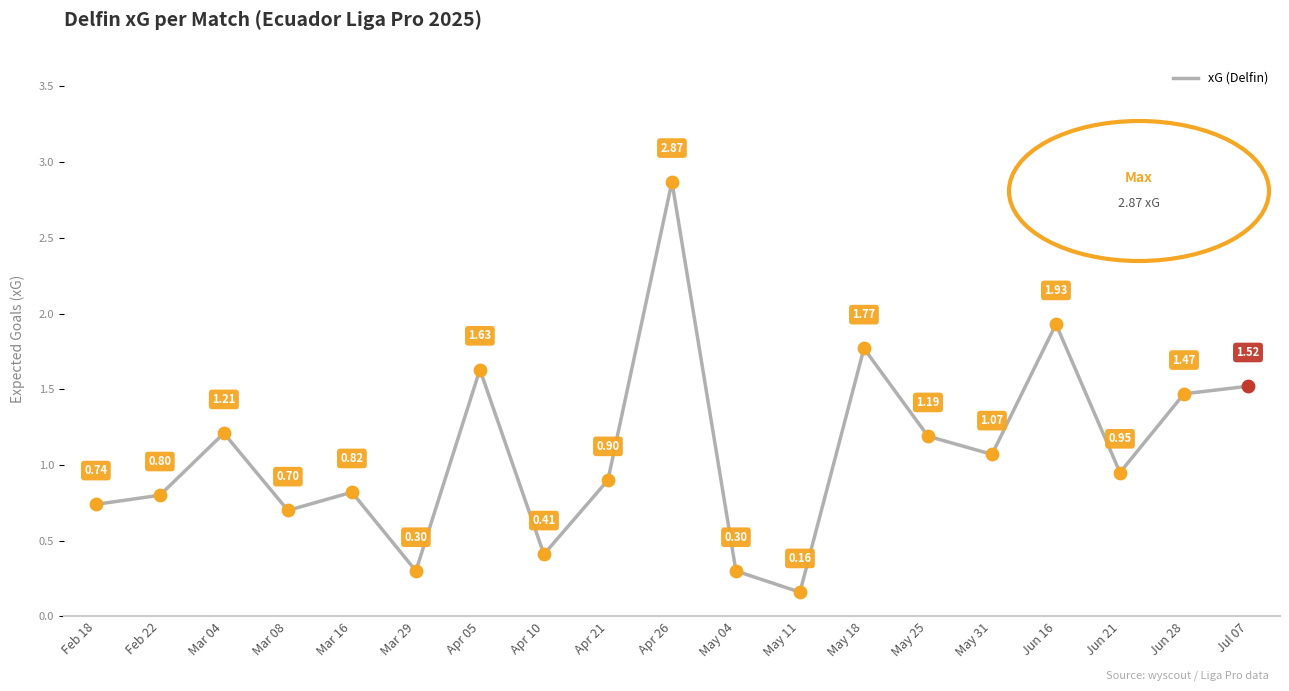

What is the change in value from Feb 22 to Mar 04?

+0.4